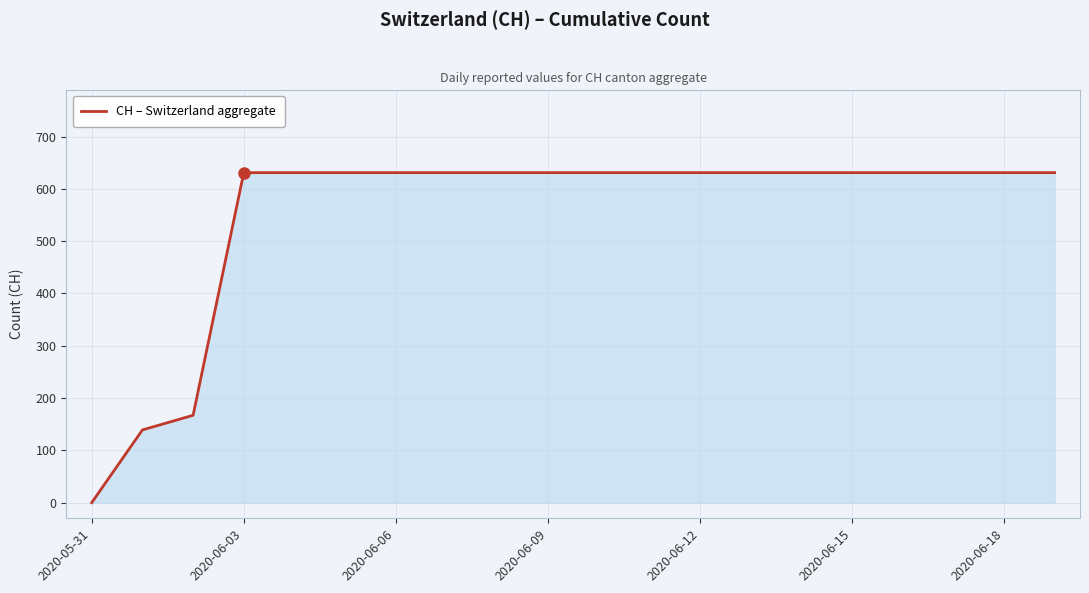

What is the difference between the maximum and minimum values?

631